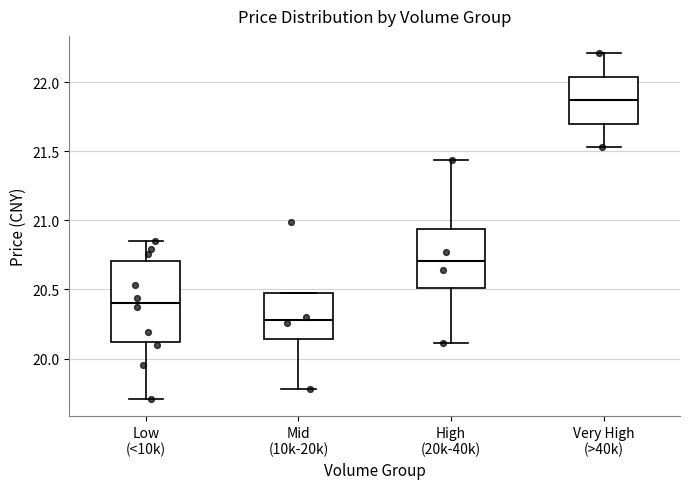

Where is the lower edge of the box for Very High (>40k) on the y-axis? The values are not printed on the chart, so give them approximately, as read against the axis.

21.70